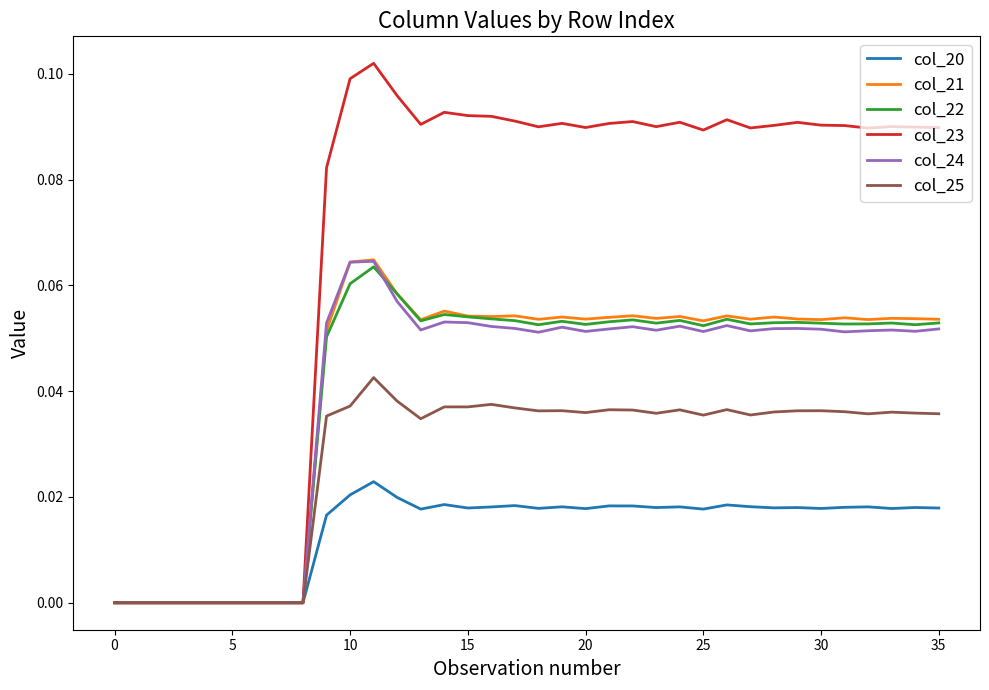

True or false: col_21 has more than 0 points higher than both neighbors.

True